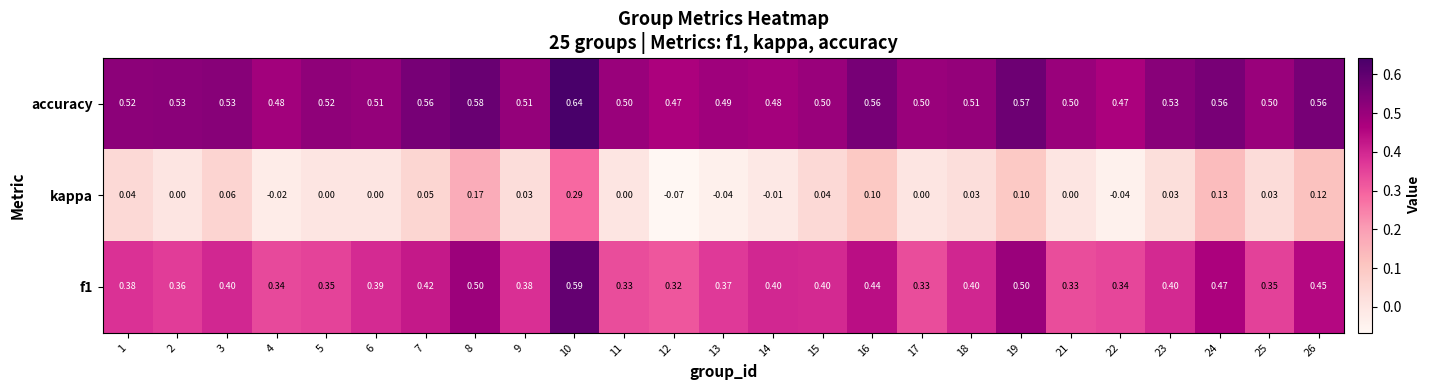

Between 3 and 17, which series saw the biggest shift?

f1